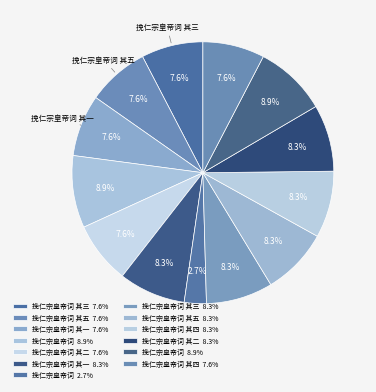

To the nearest percent, what is the difference between the largest and smallest slice percentages?

6%